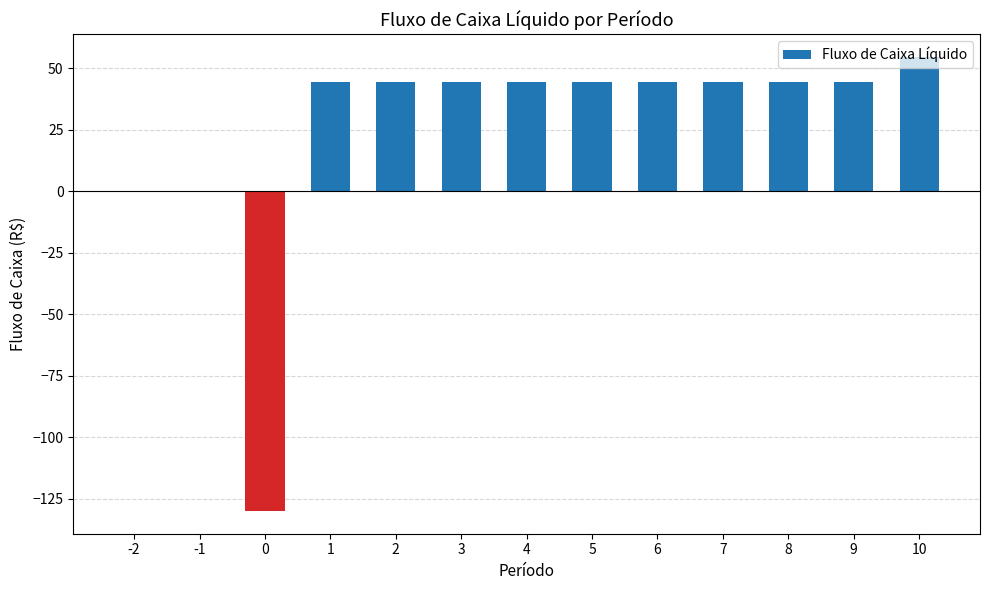

What is the maximum value shown in the chart?

54.5